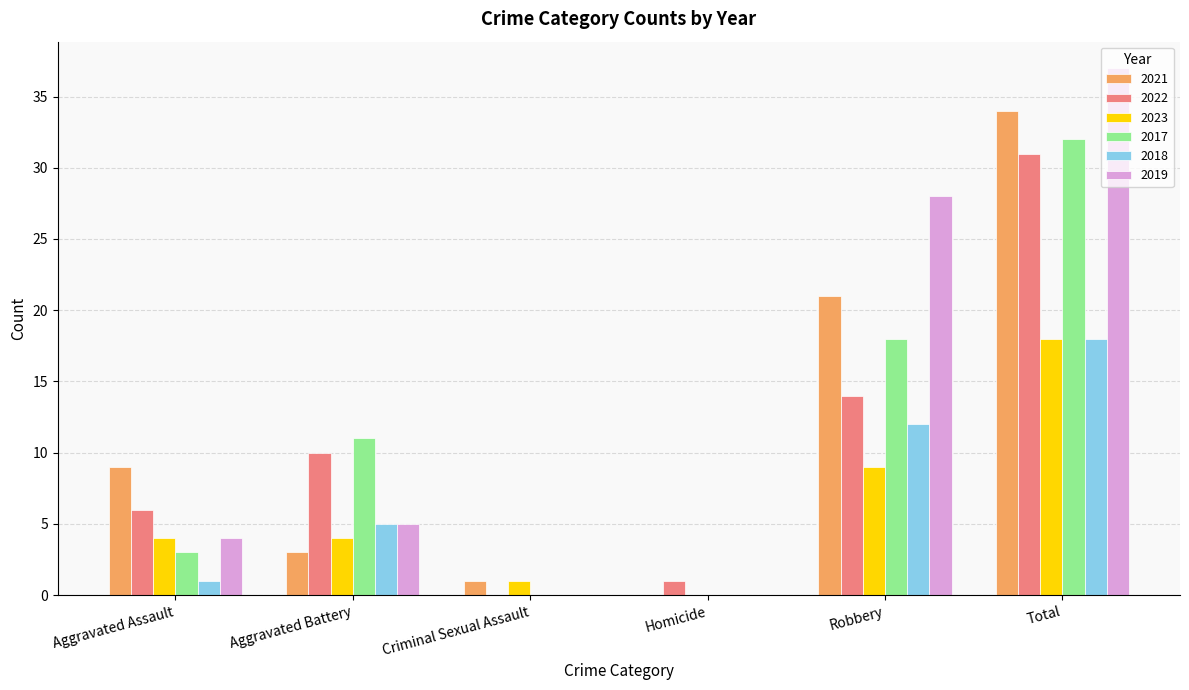

At which category is the sum across all series the highest?

Total